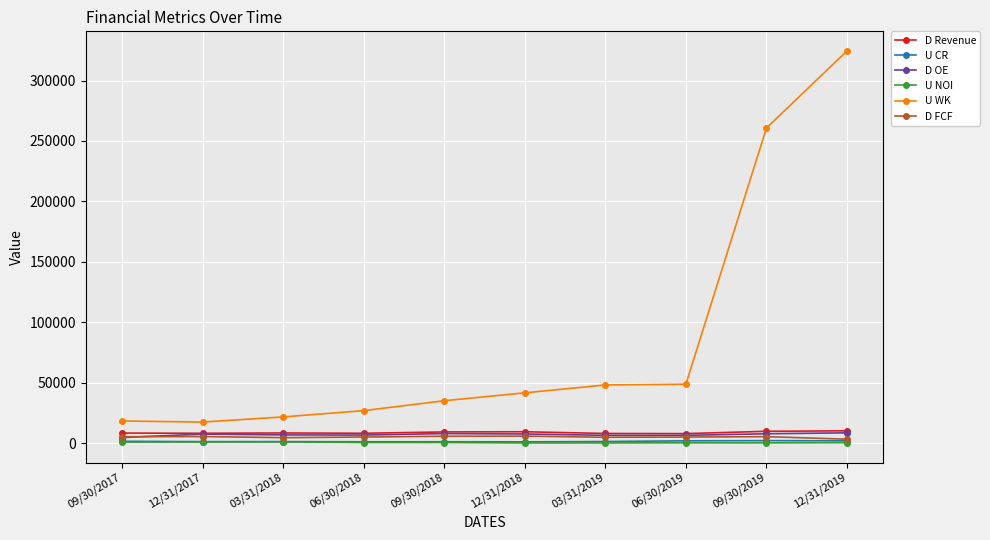

What is the maximum value for U NOI?

1073.6